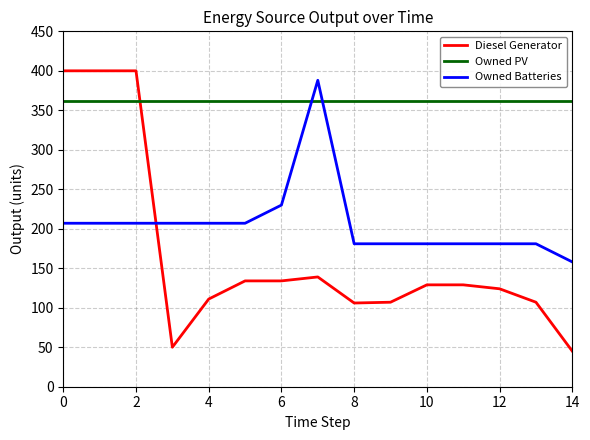

List the series in order of their overall mean, lowest first.

Diesel Generator, Owned Batteries, Owned PV